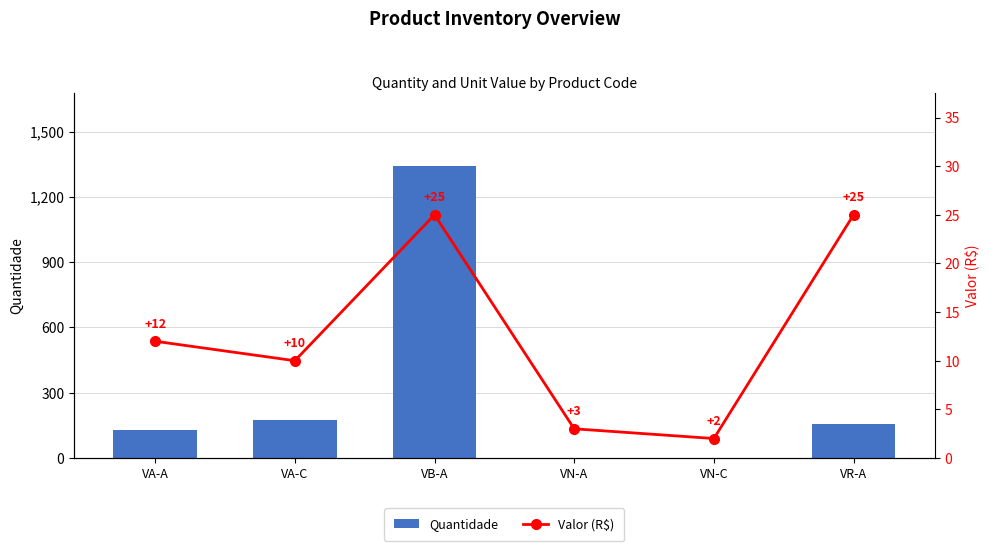

How many groups of bars are there?

6